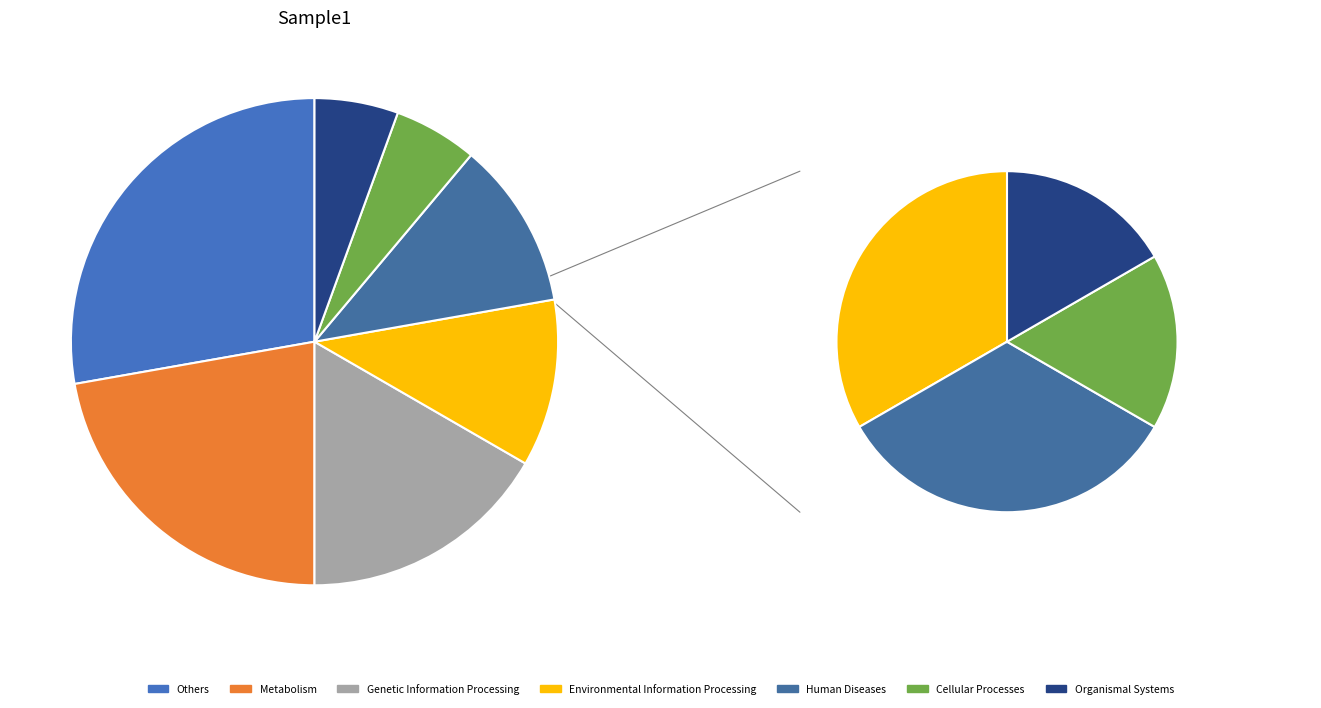

Do 9 and 19 together represent more than half of the pie?

No